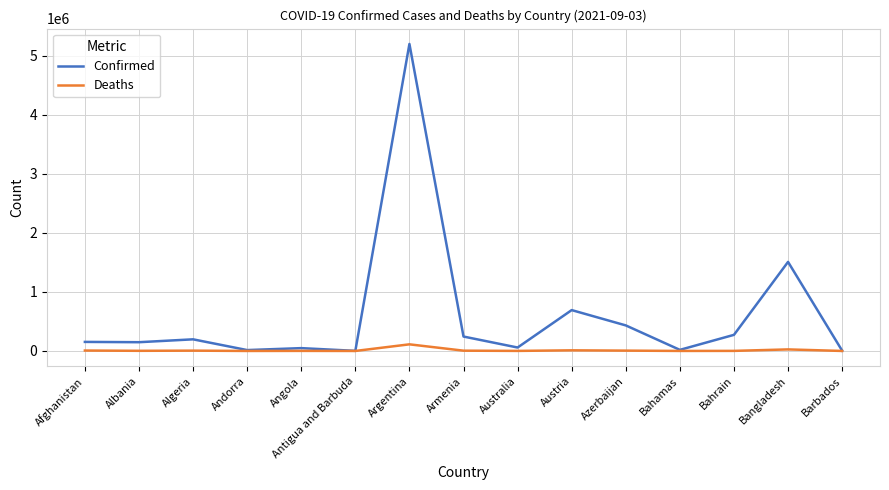

What are all the series names shown in the legend?

Confirmed, Deaths